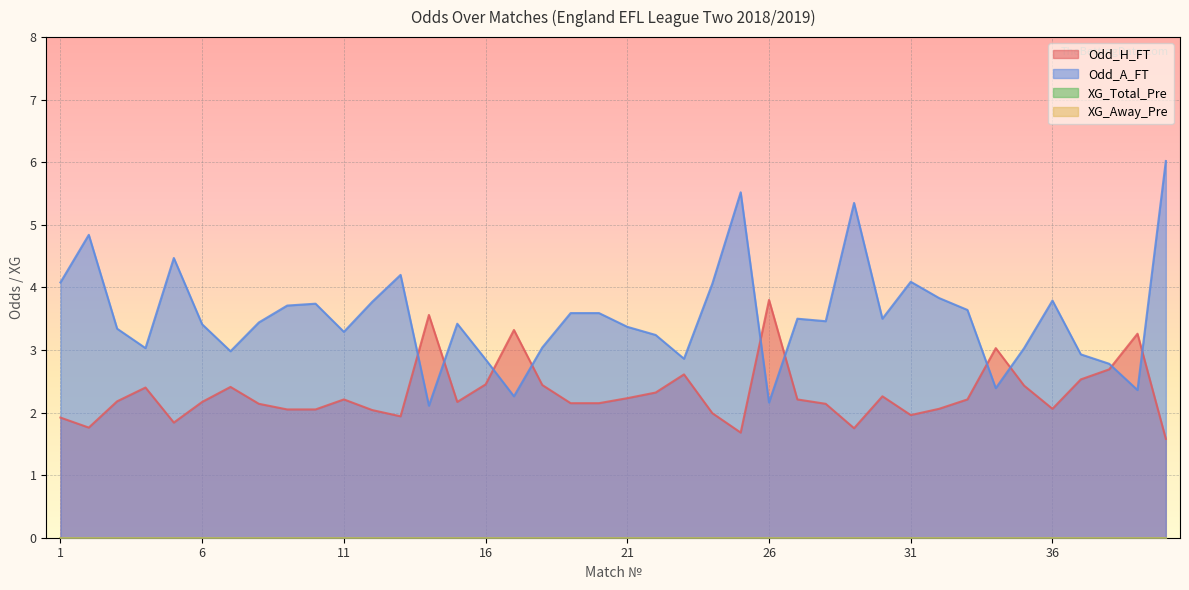

How many interior local valleys does the Odd_H_FT series have?

8